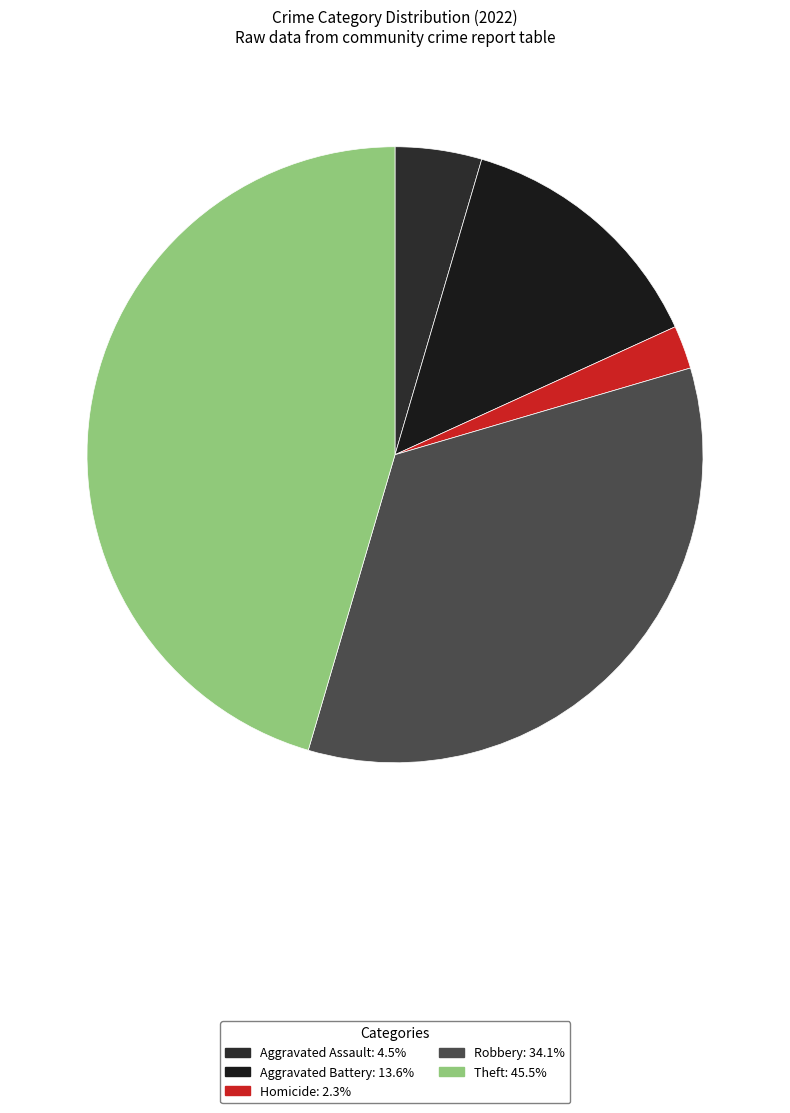

To the nearest percent, what is the average slice percentage?

20%